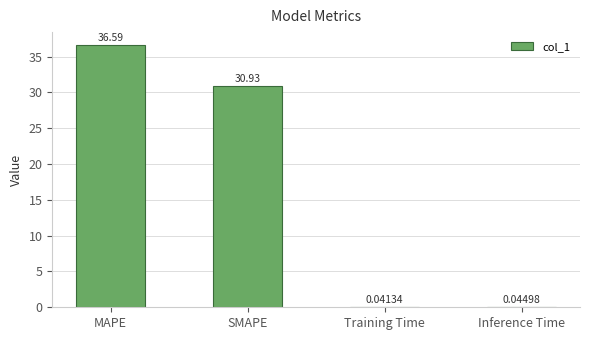

At which label does the data first exceed 30?

MAPE